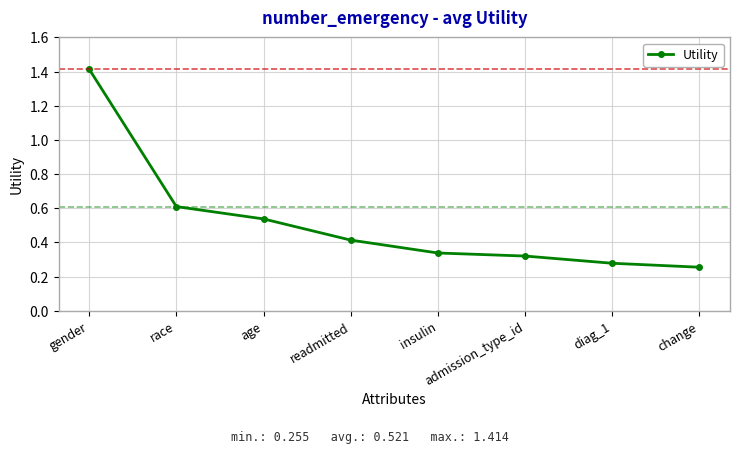

Does the chart display data point markers on the line(s)?

Yes